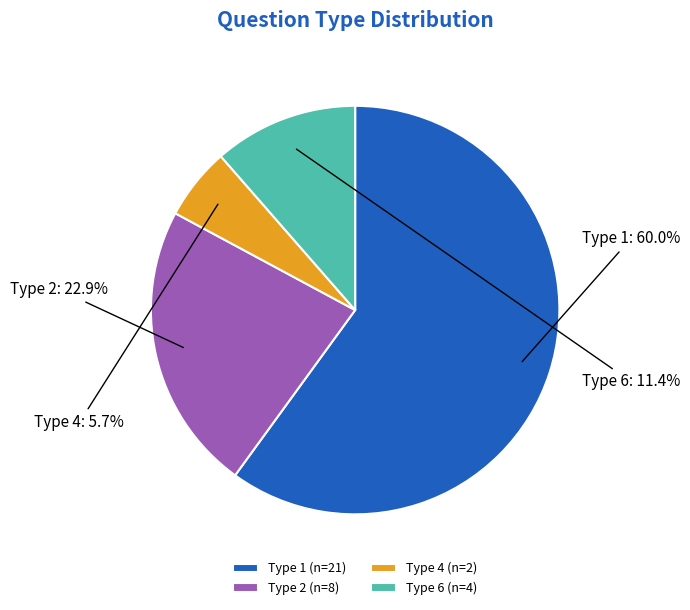

Is there any slice that represents more than half of the pie?

Yes